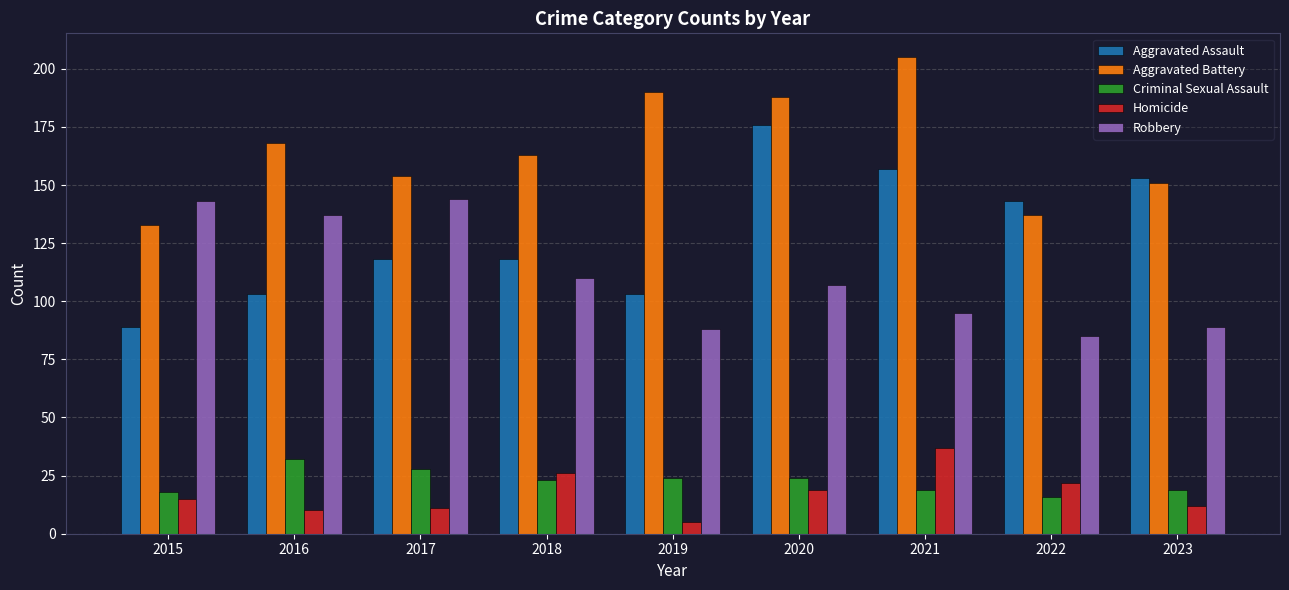

How many bars are there in total?

45